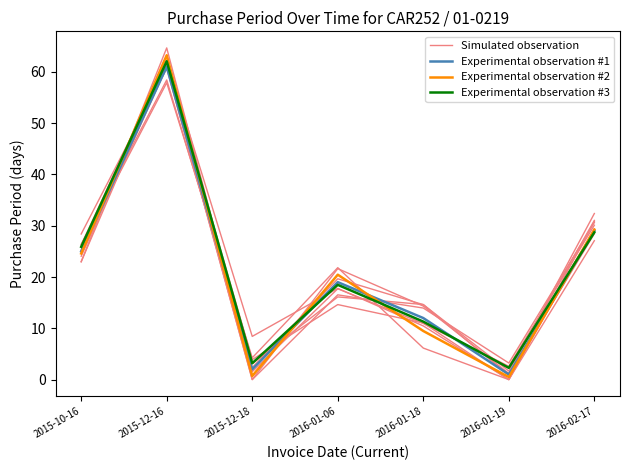

What are all the series names shown in the legend?

Simulated observation, Experimental observation #1, Experimental observation #2, Experimental observation #3